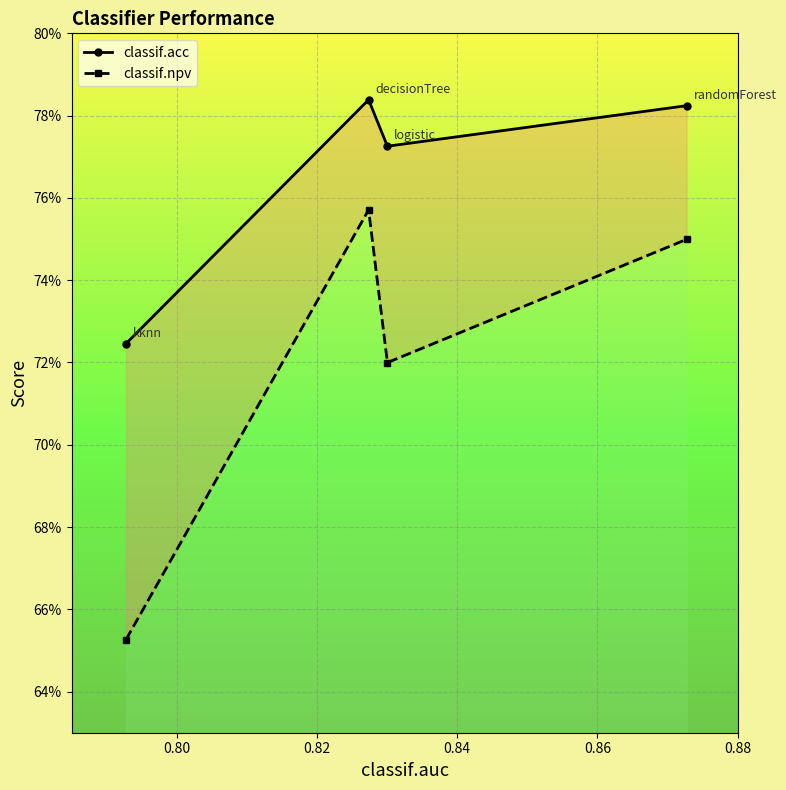

What is the smallest value displayed?

0.7